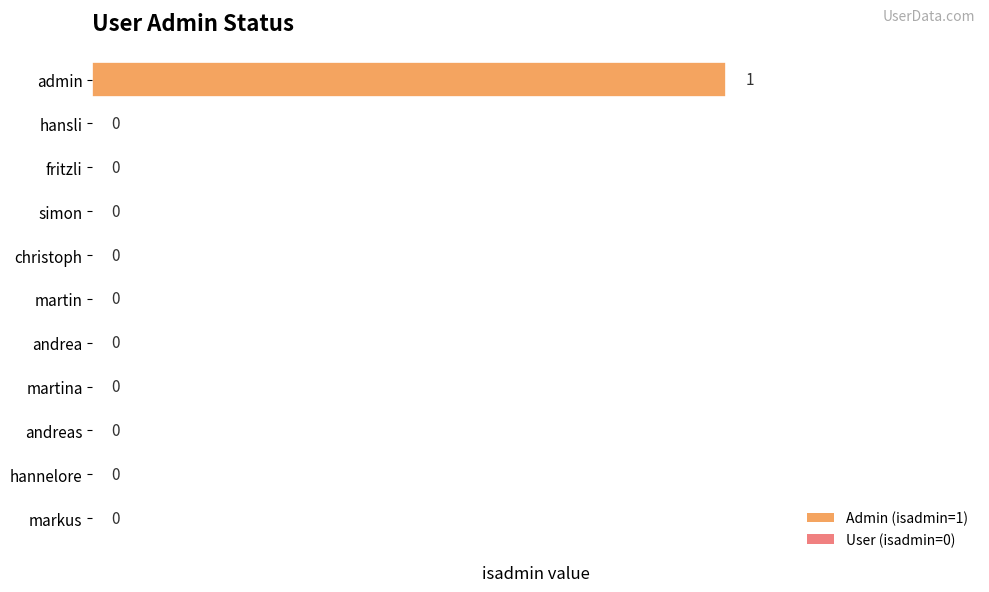

How many values exceed 0?

1